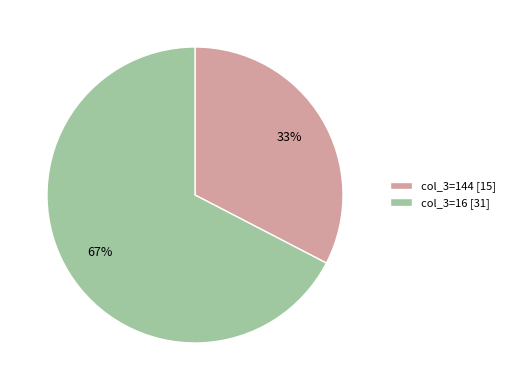

What is the ratio of the value at col_3=144 [15] to the value at col_3=16 [31]?

0.5